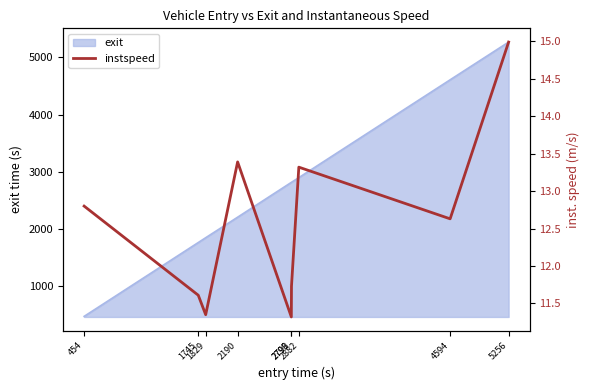

Rank the categories by value from lowest to highest.

2798, 1829, 1745, 2799, 4594, 454, 2882, 2190, 5256